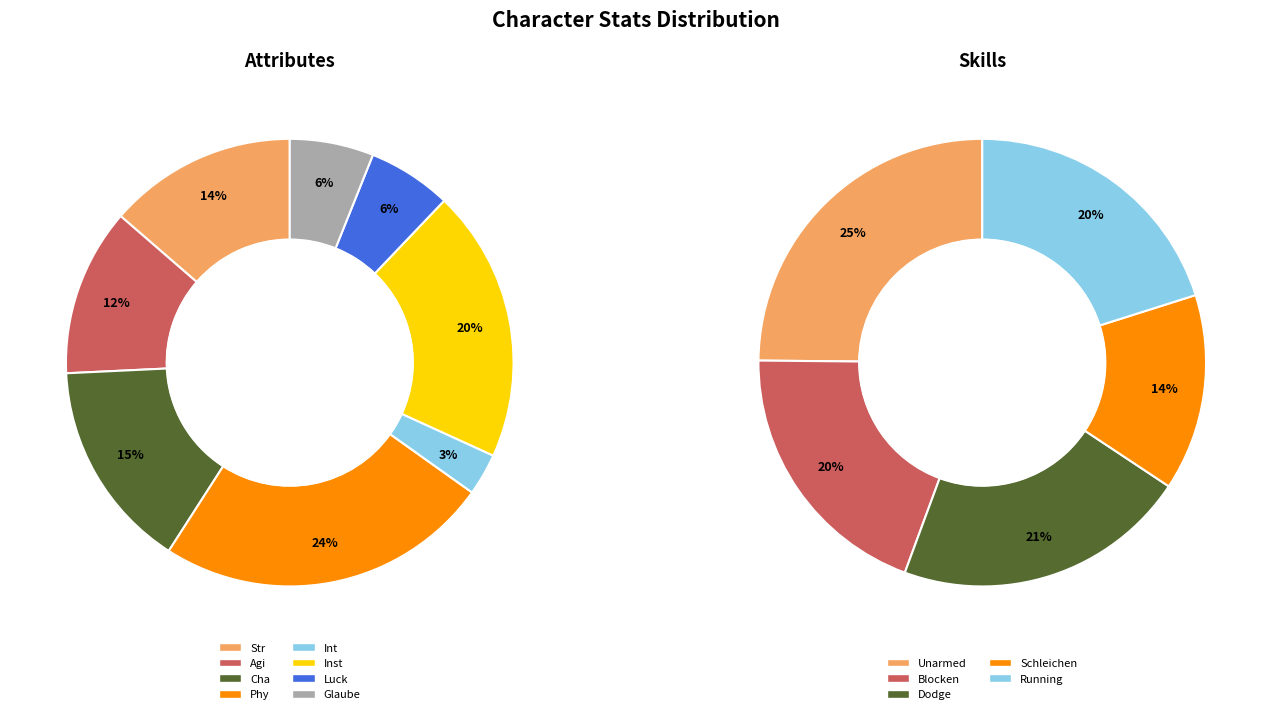

Count the number of slices in the pie.

8